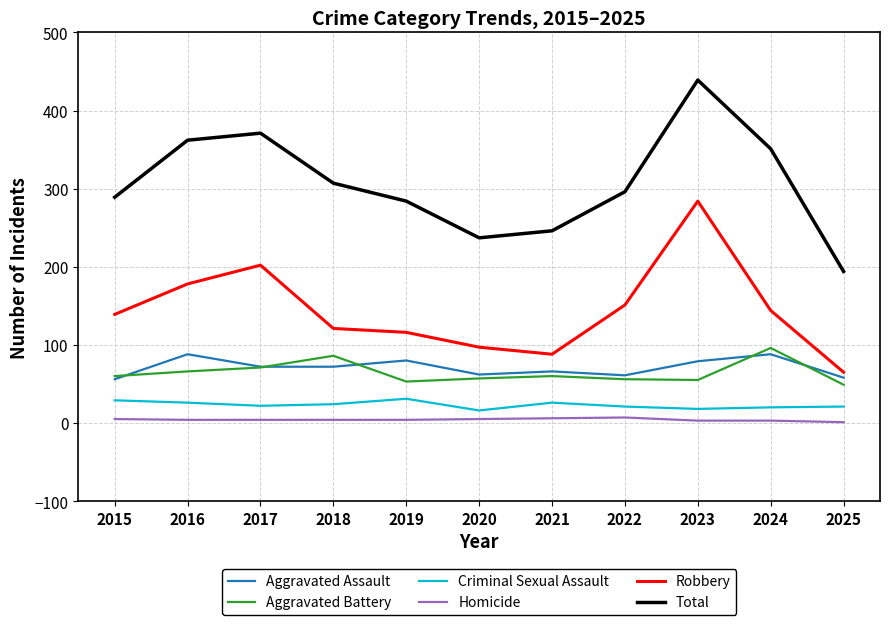

True or false: Total and Criminal Sexual Assault cross at least once.

False